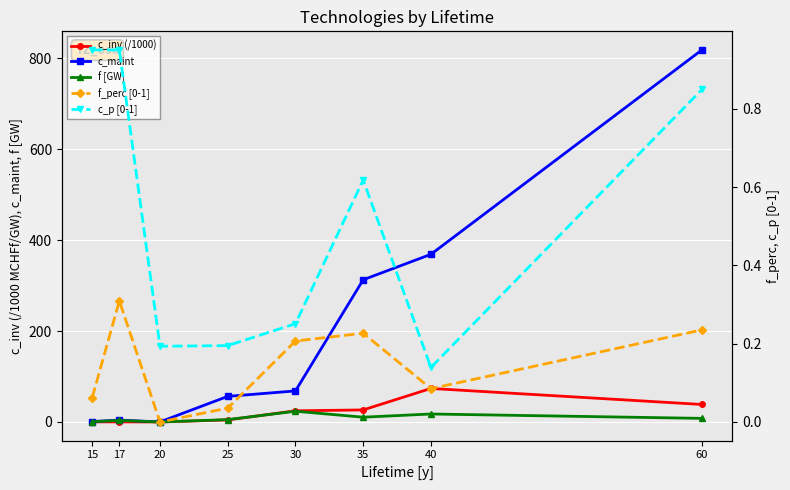

At which label does f [GW] first exceed 7?

30